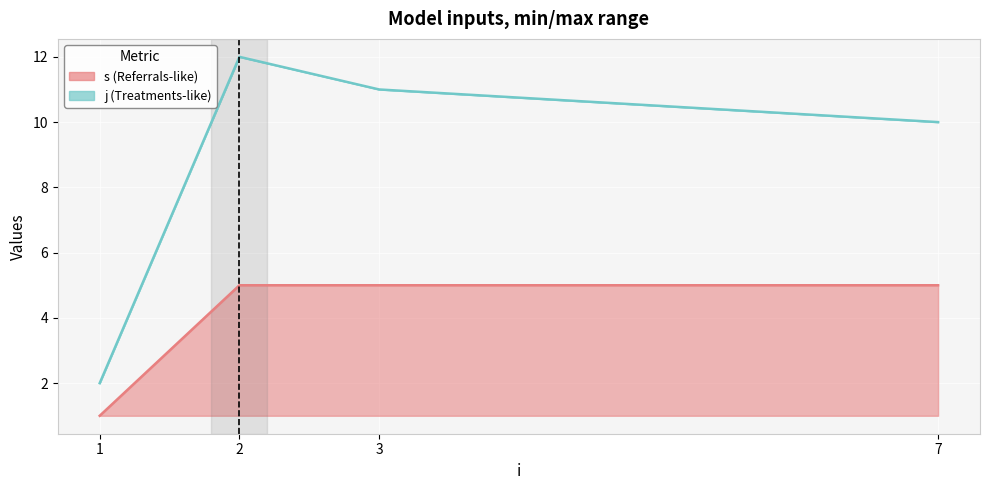

What is the value of the j max point at the 1st from the left?

2